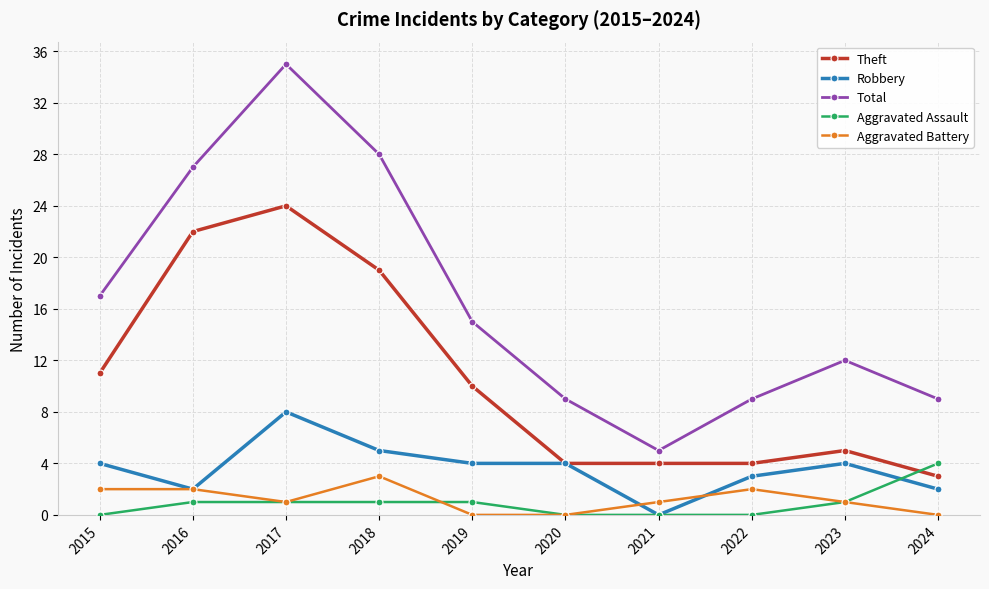

Which category has the highest value across all series?

2017